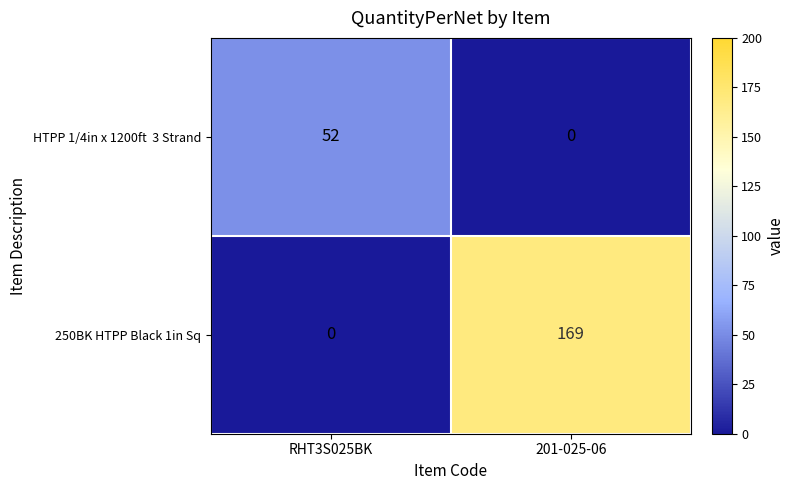

True or false: 250BK HTPP Black 1in Sq has a value of -82 at RHT3S025BK.

False